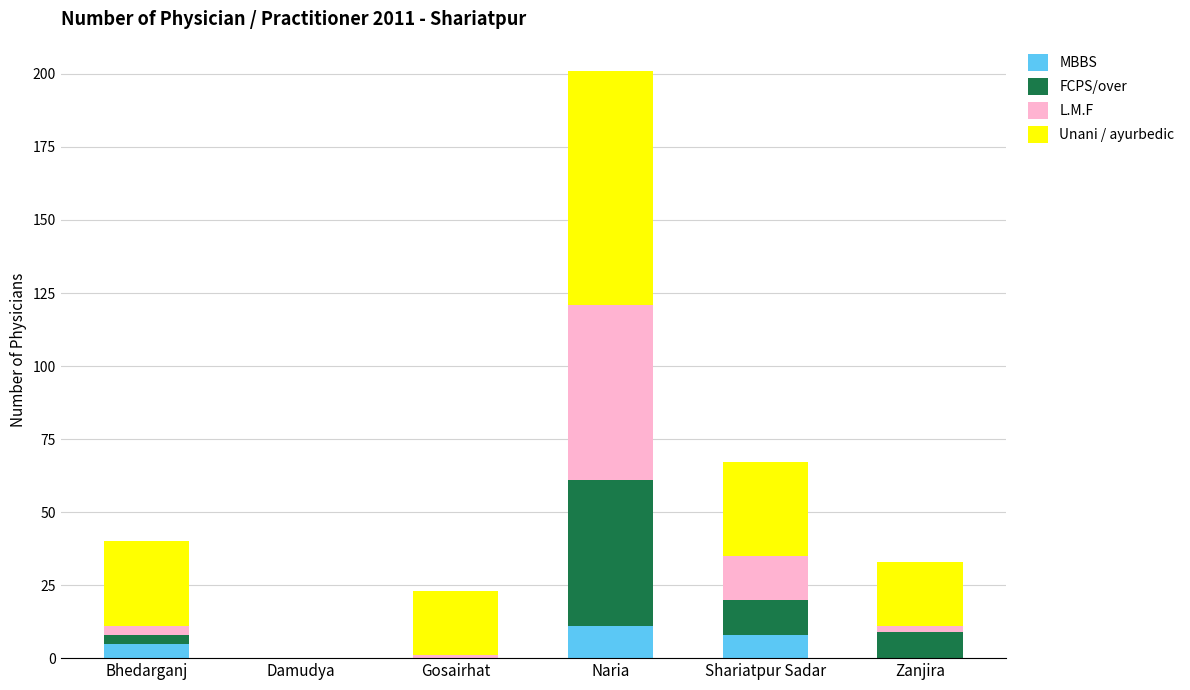

The MBBS series shows 5 at Bhedarganj. True or false?

True